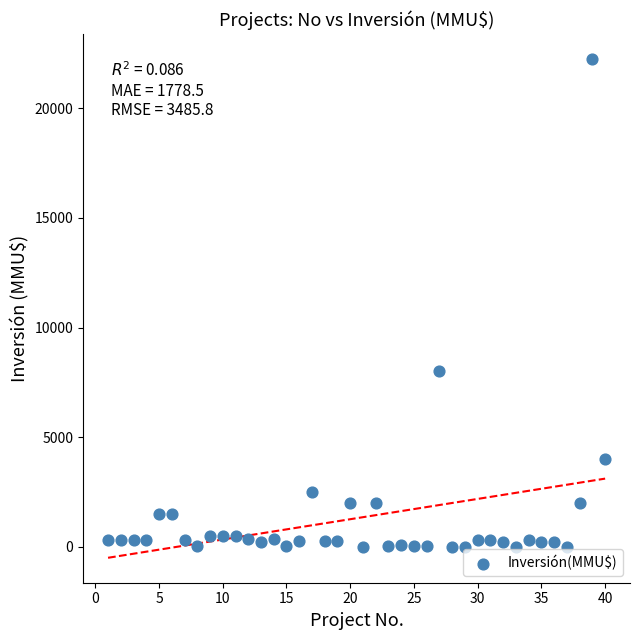

What Y value in the scatter plot is closest to 11125?

8000